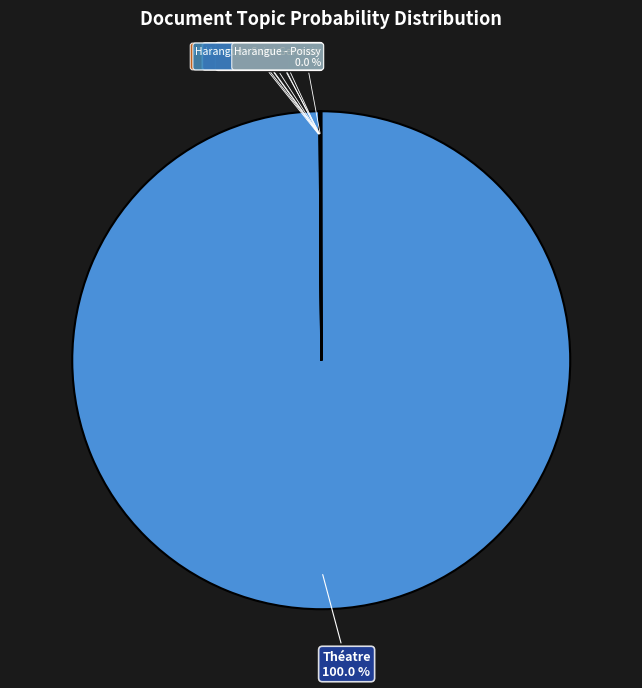

The Harangue - Orléans 2_corrected_stemmed slice represents 1% of the pie. True or false?

False